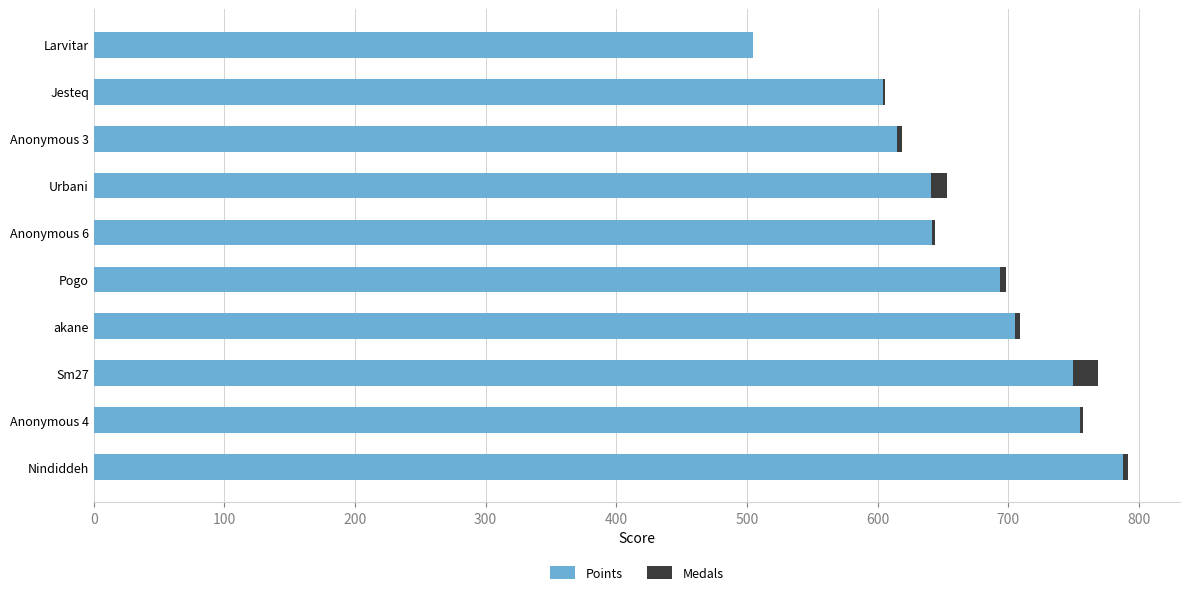

At which label does Points reach its peak?

Nindiddeh